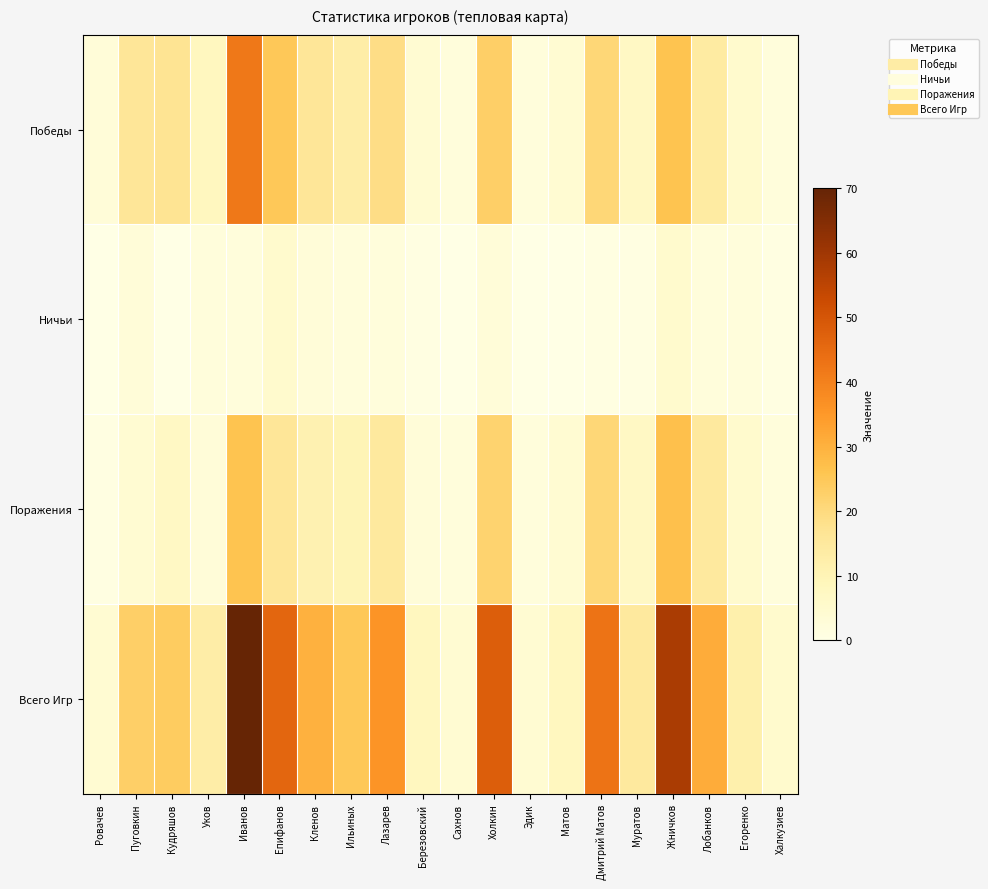

At which category is the sum across all series the highest?

Иванов